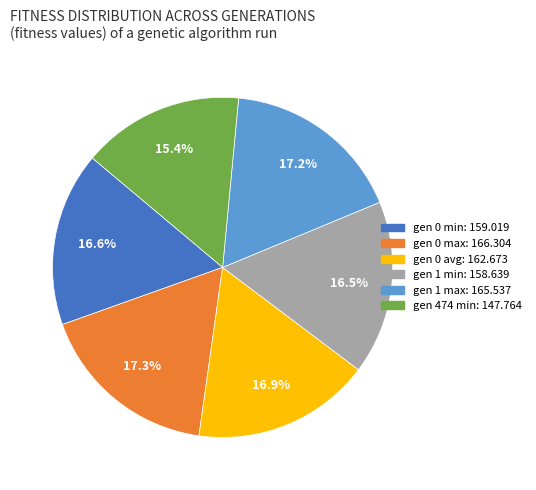

Combined, do gen 1 min and gen 0 min account for over 50%?

No